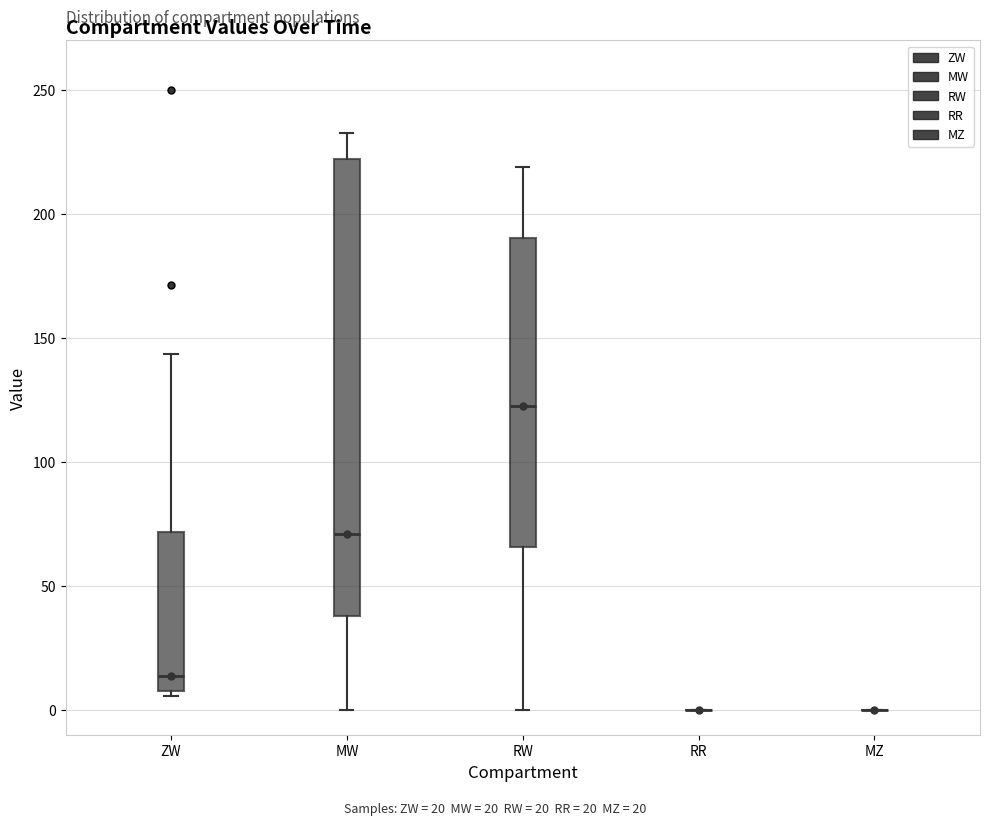

Reading left to right, read every box against the y-axis: the position of its median line, the range the box covers, and the ends of its whiskers. The values are not printed on the chart, so give them approximately, as read against the axis.

ZW: median 15, box 10 to 70, whiskers 5 to 145
MW: median 70, box 40 to 220, whiskers 0 to 235
RW: median 120, box 65 to 190, whiskers 0 to 220
RR: box collapsed to a line at 0, whiskers 0 to 0
MZ: box collapsed to a line at 0, whiskers 0 to 0